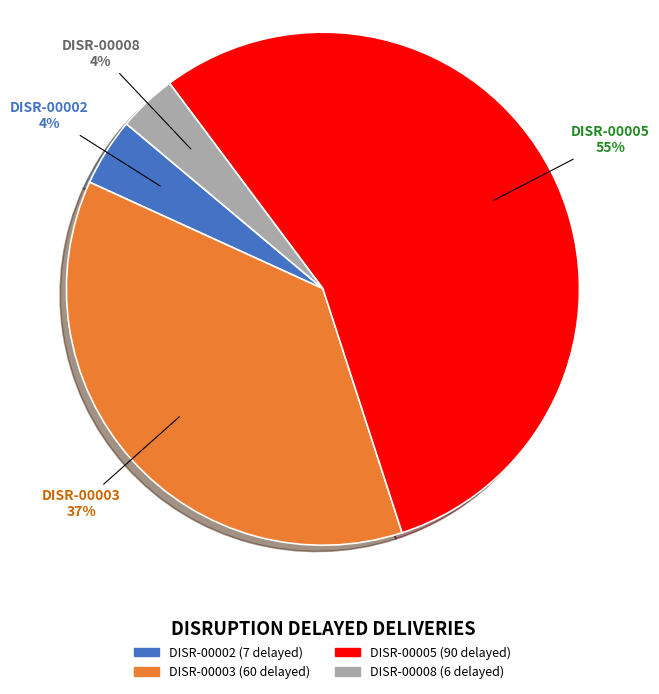

True or false: DISR-00008 accounts for 13% of the total.

False